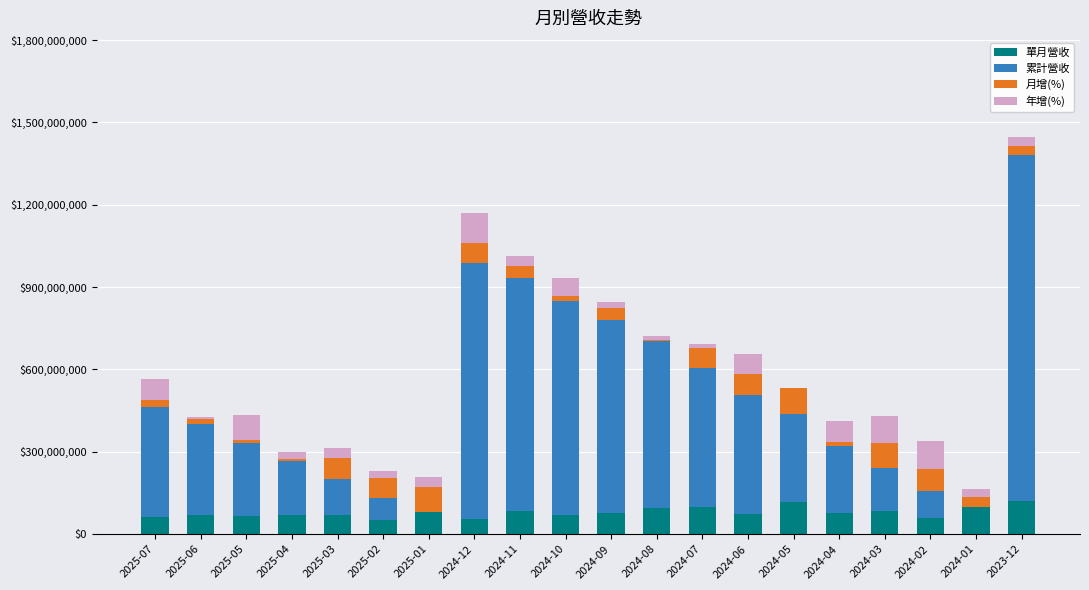

What is the maximum value for 單月營收?

121000000.0